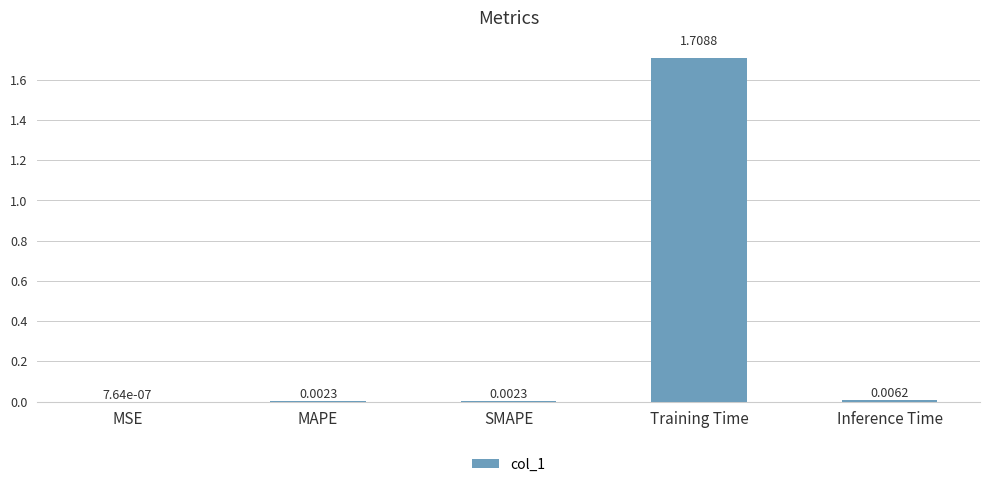

Which has a higher value, MSE or Inference Time?

Inference Time